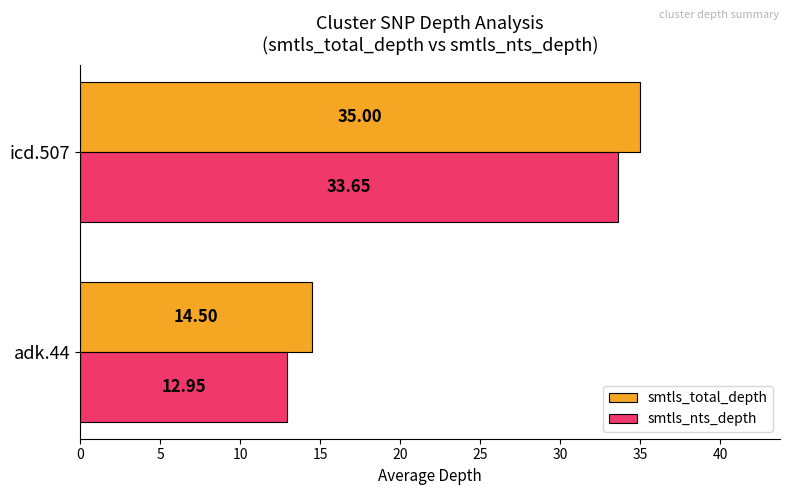

Which series changed the most between adk.44 and icd.507?

smtls_nts_depth